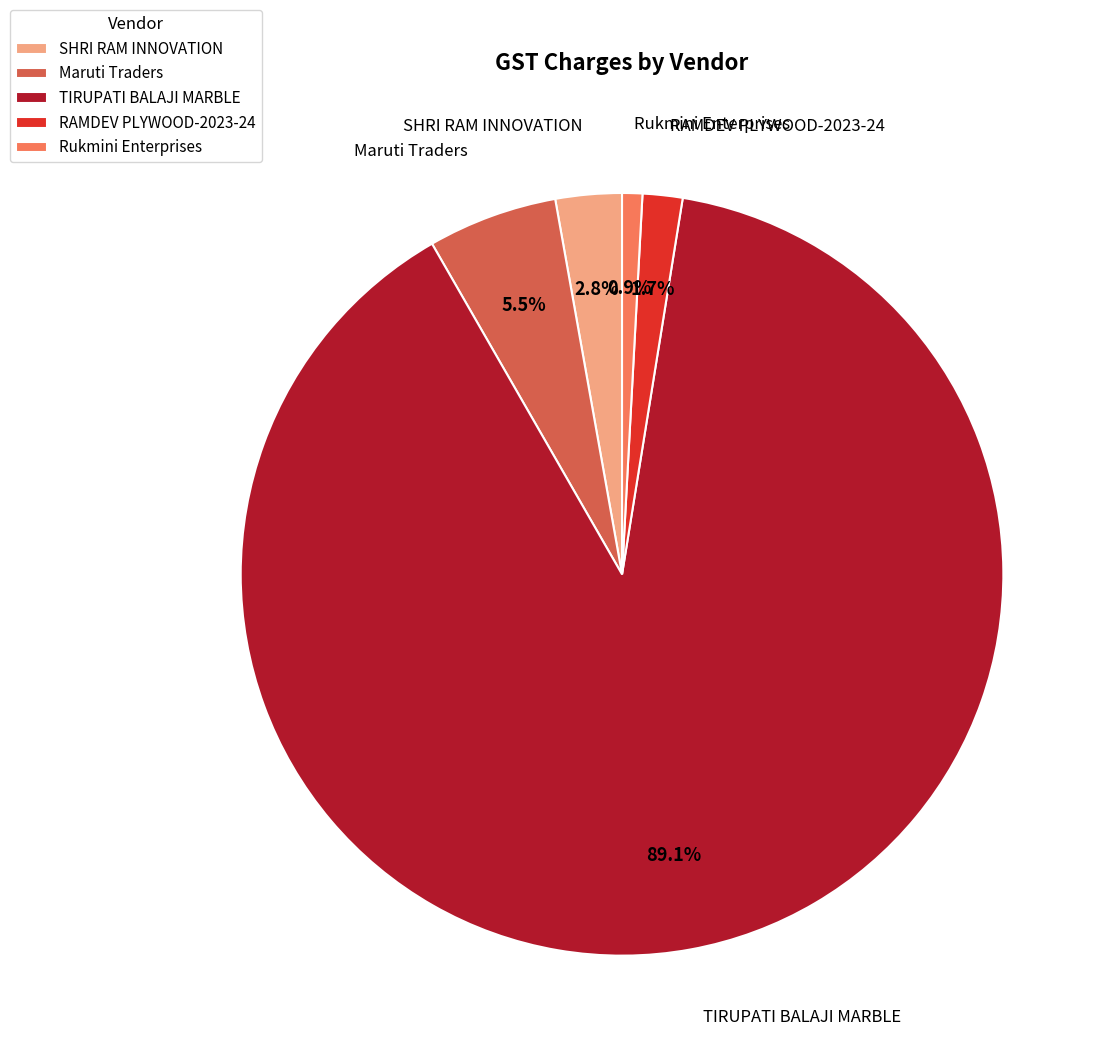

Count the number of slices in the pie.

5